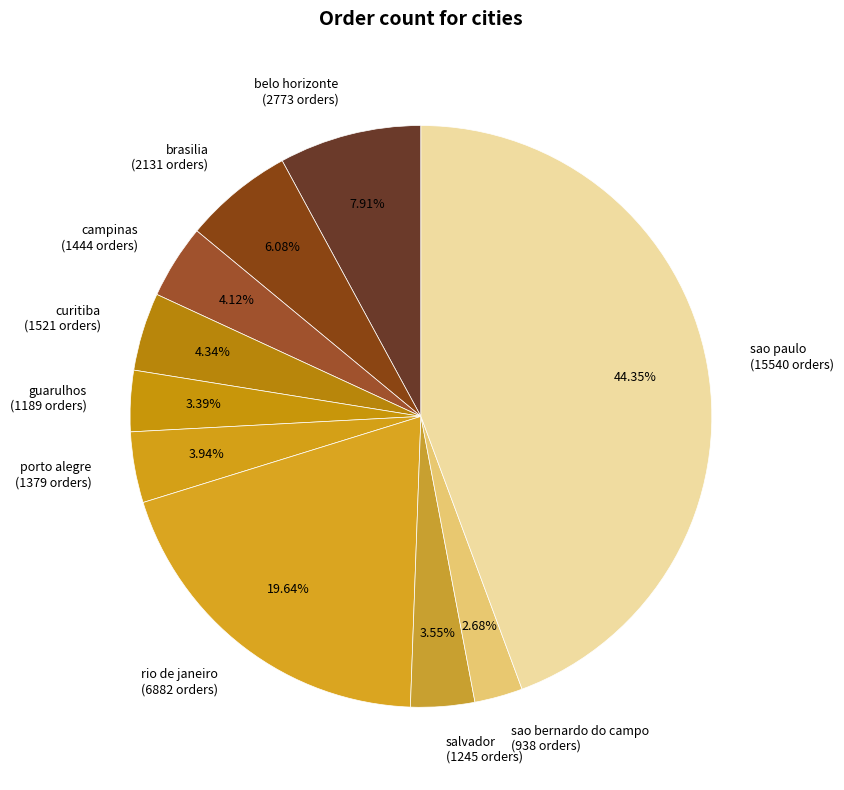

Is there any slice that represents more than half of the pie?

No